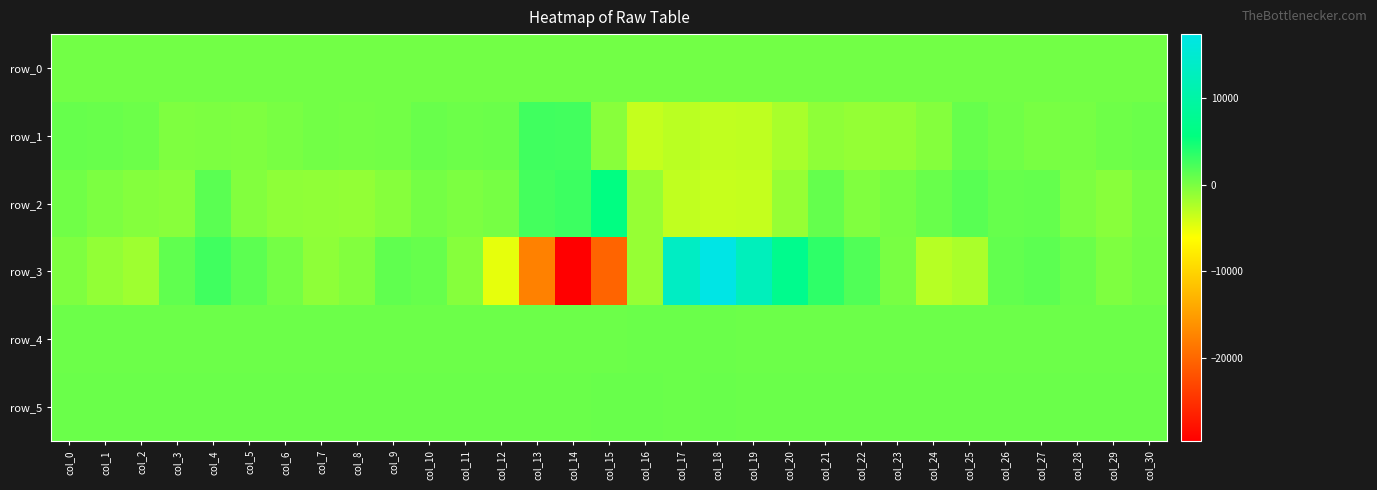

Which label corresponds to the largest value in the chart?

col_18